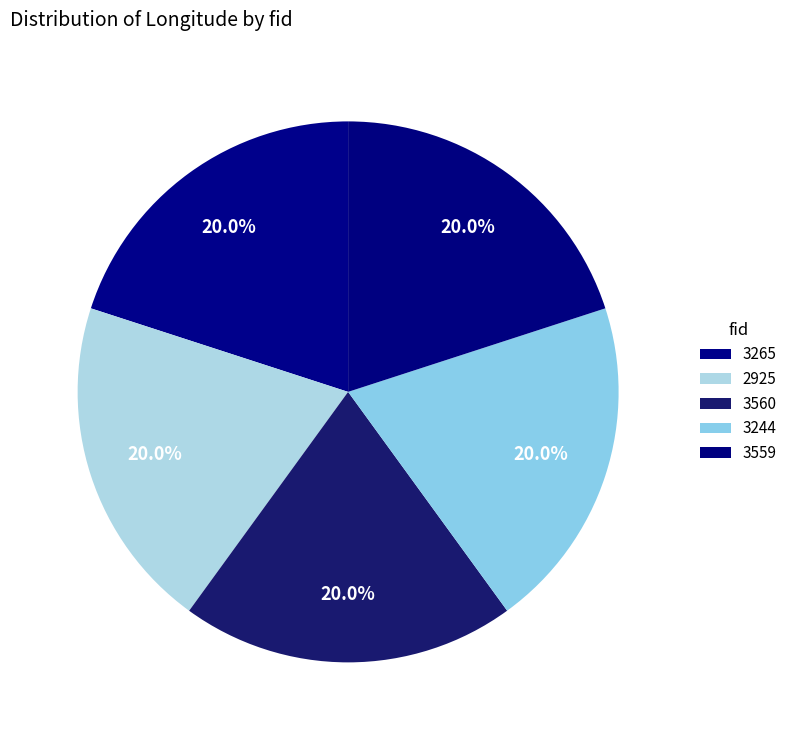

What percentage is the 3244 slice, to the nearest percent?

20%